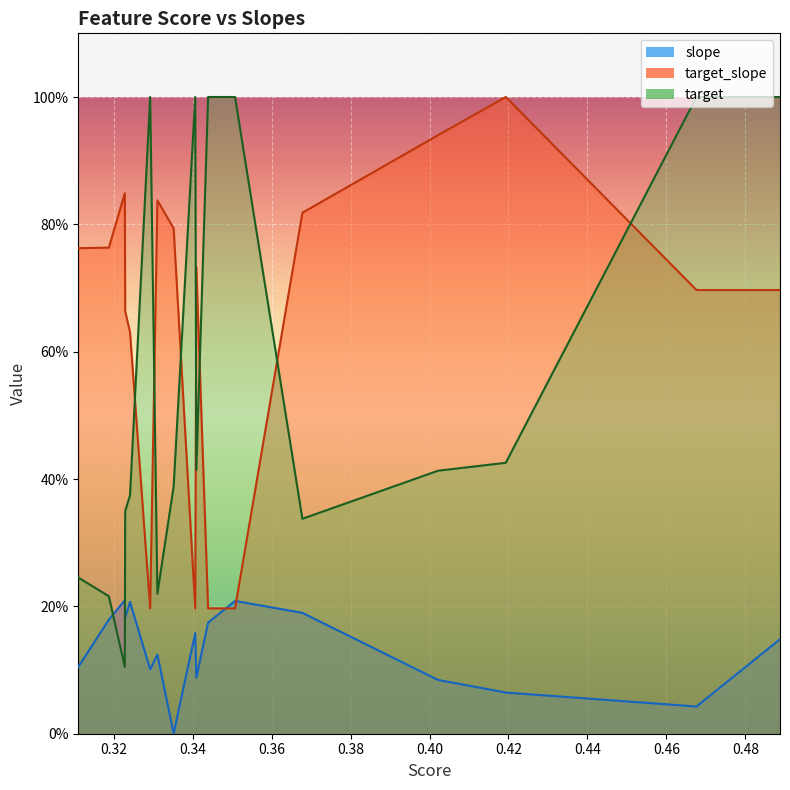

Which series has the largest range (max minus min)?

target